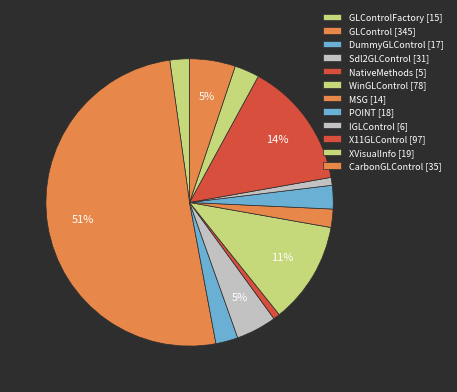

Count the number of slices in the pie.

12